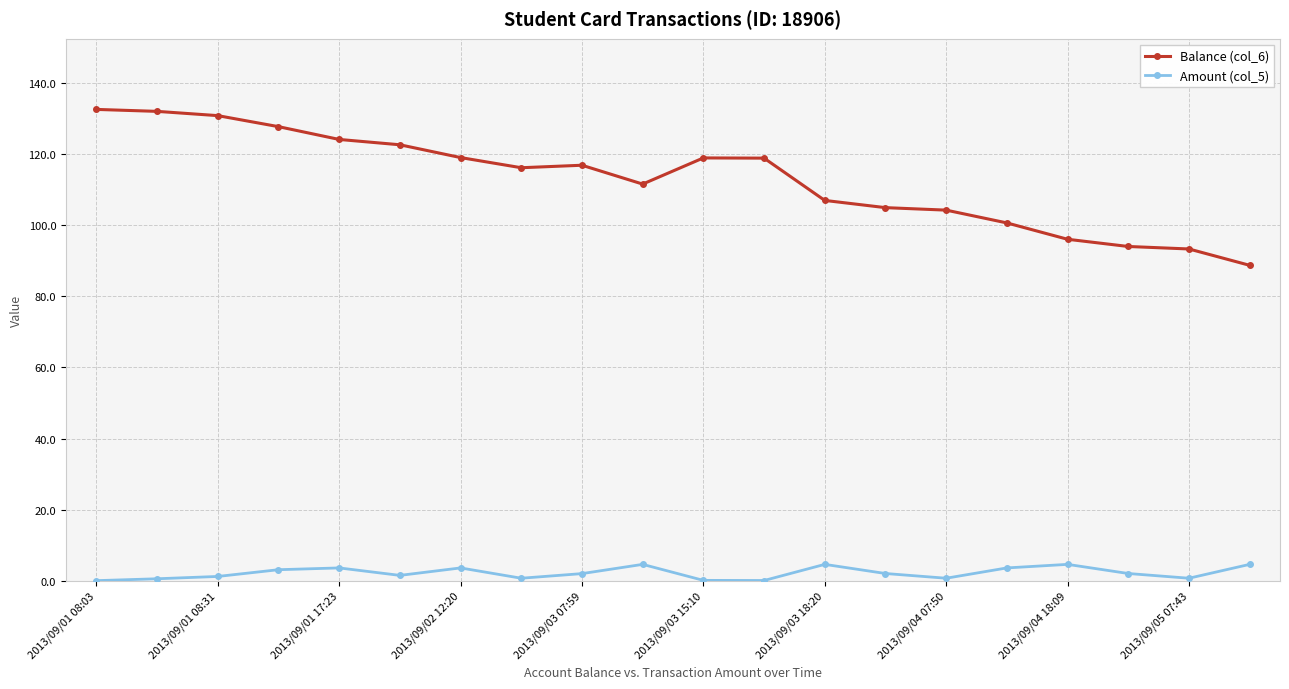

How many lines are shown in the chart?

2